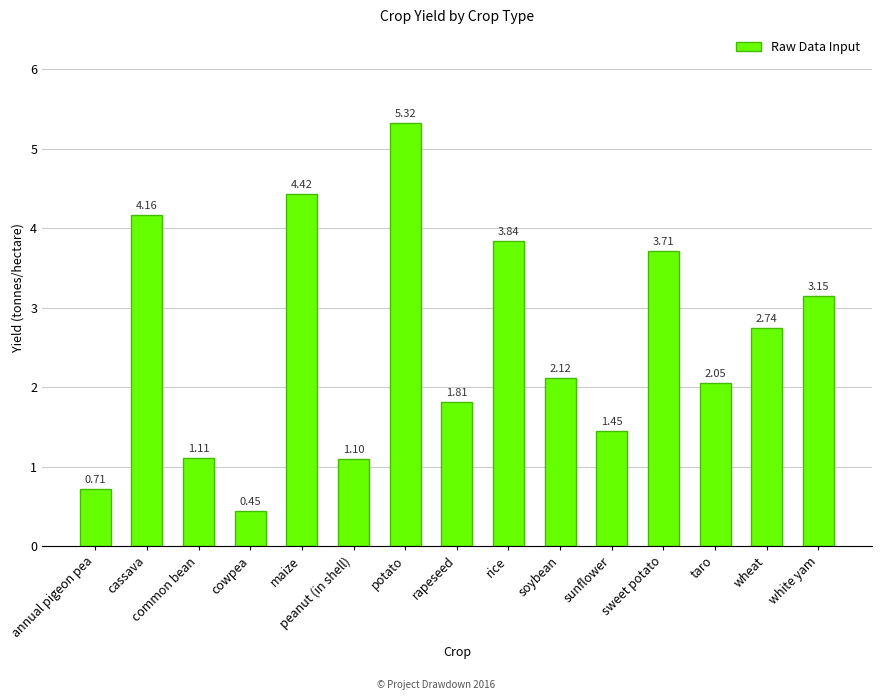

Rank the categories by value from lowest to highest.

cowpea, annual pigeon pea, peanut (in shell), common bean, sunflower, rapeseed, taro, soybean, wheat, white yam, sweet potato, rice, cassava, maize, potato